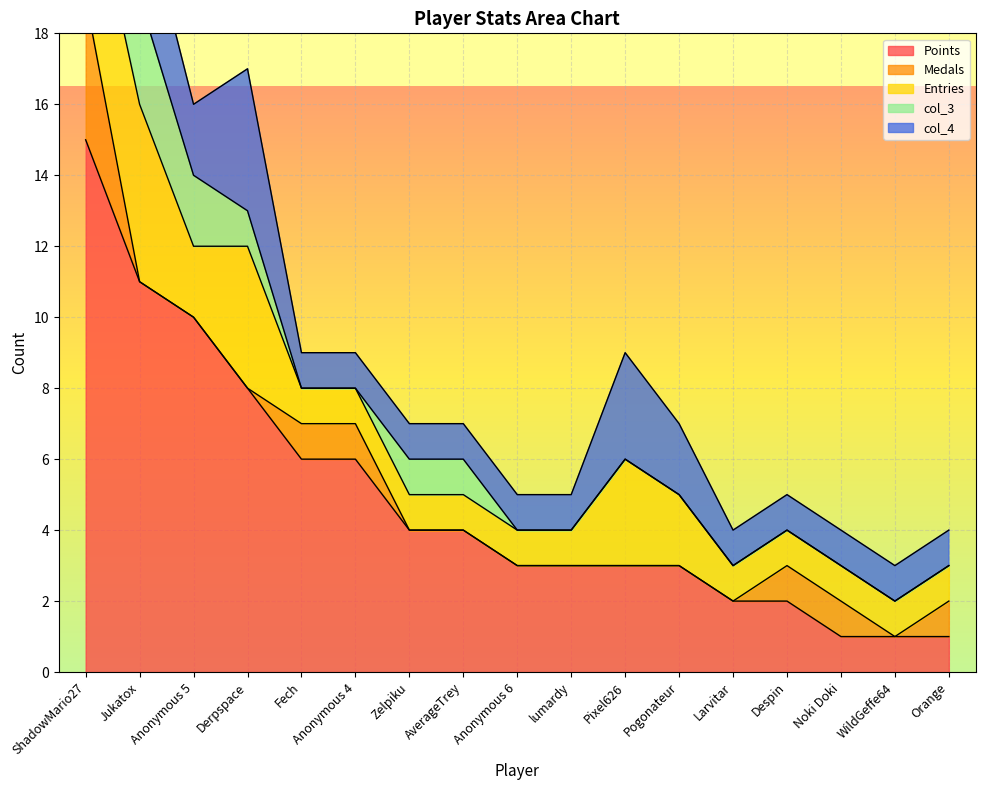

Reading left to right, transcribe all the data shown in this chart.

Points: 15	11	10	8	6	6	4	4	3	3	3	3	2	2	1	1	1
Medals: 4	0	0	0	1	1	0	0	0	0	0	0	0	1	1	0	1
Entries: 4	5	2	4	1	1	1	1	1	1	3	2	1	1	1	1	1
col_3: 0	3	2	1	0	0	1	1	0	0	0	0	0	0	0	0	0
col_4: 4	3	2	4	1	1	1	1	1	1	3	2	1	1	1	1	1